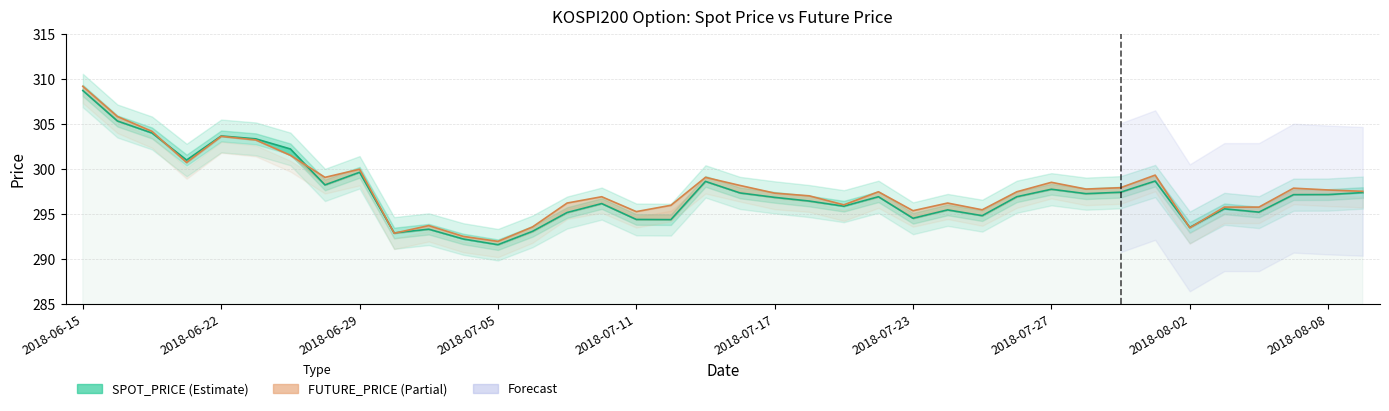

Is the value of FUTURE_PRICE at 2018-07-03 greater than the value of SPOT_PRICE at 2018-07-04?

Yes